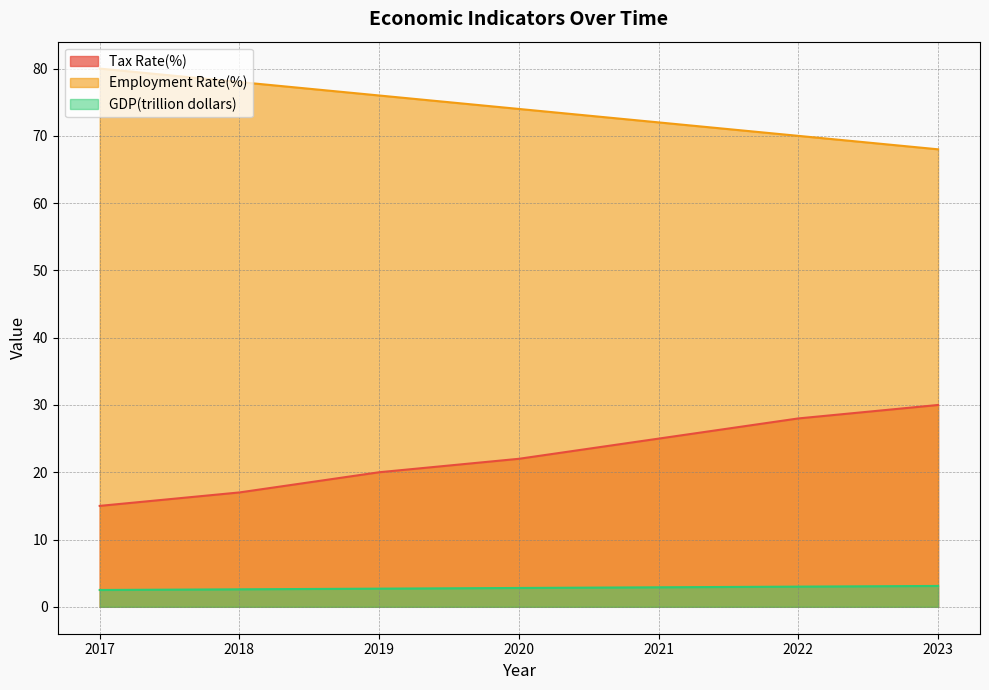

Does the chart have visible grid lines?

Yes